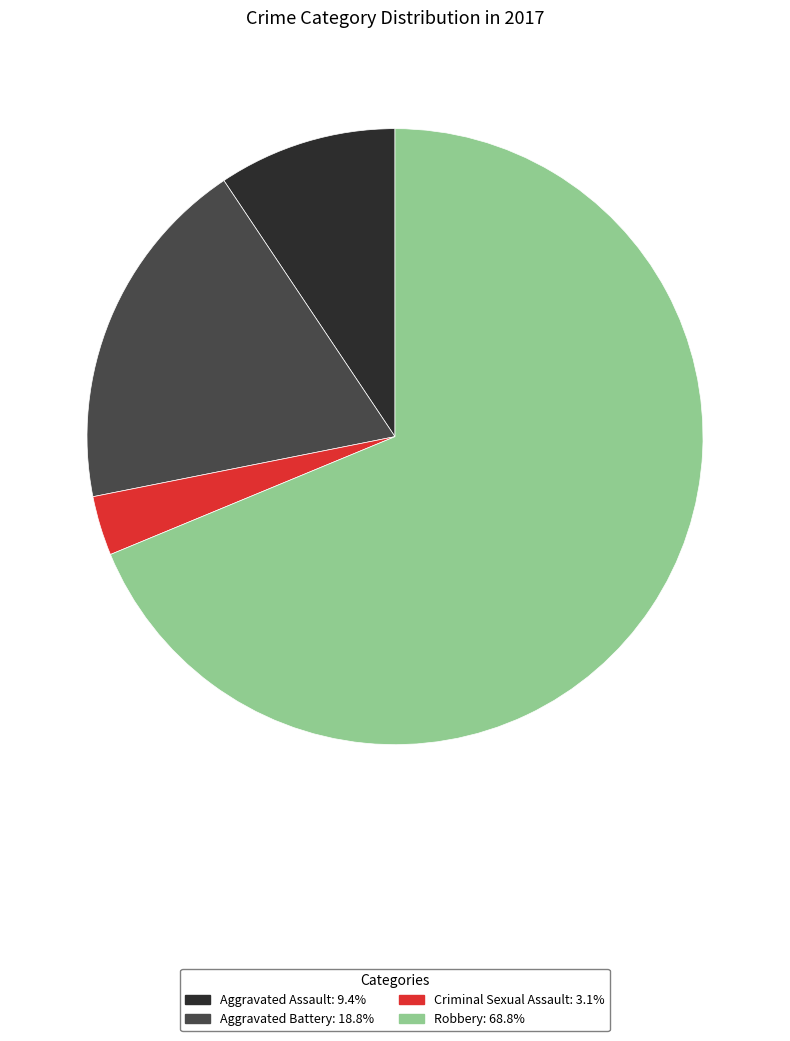

Is the sum of Aggravated Assault and Aggravated Battery greater than half?

No